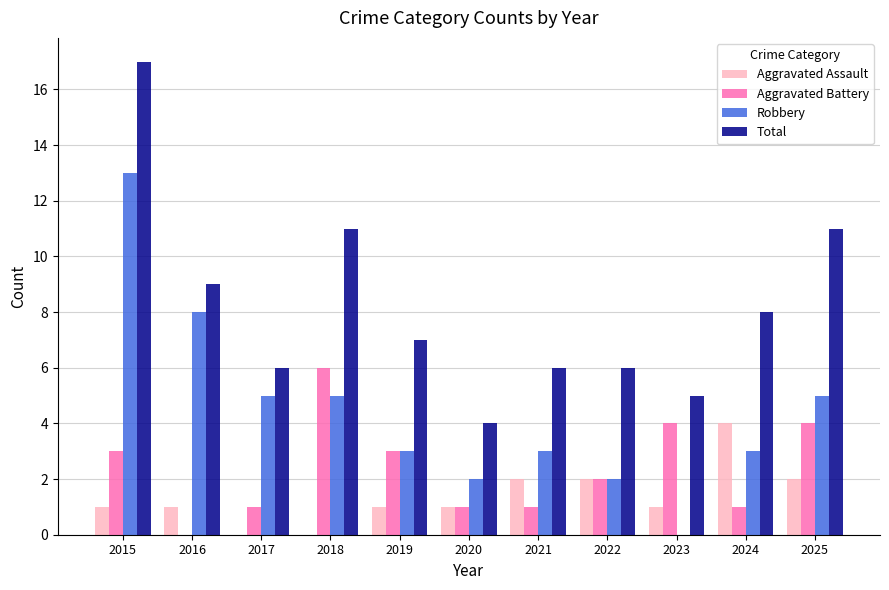

Reading right to left, transcribe all the data shown in this chart.

Aggravated Assault: 2	4	1	2	2	1	1	0	0	1	1
Aggravated Battery: 4	1	4	2	1	1	3	6	1	0	3
Robbery: 5	3	0	2	3	2	3	5	5	8	13
Total: 11	8	5	6	6	4	7	11	6	9	17